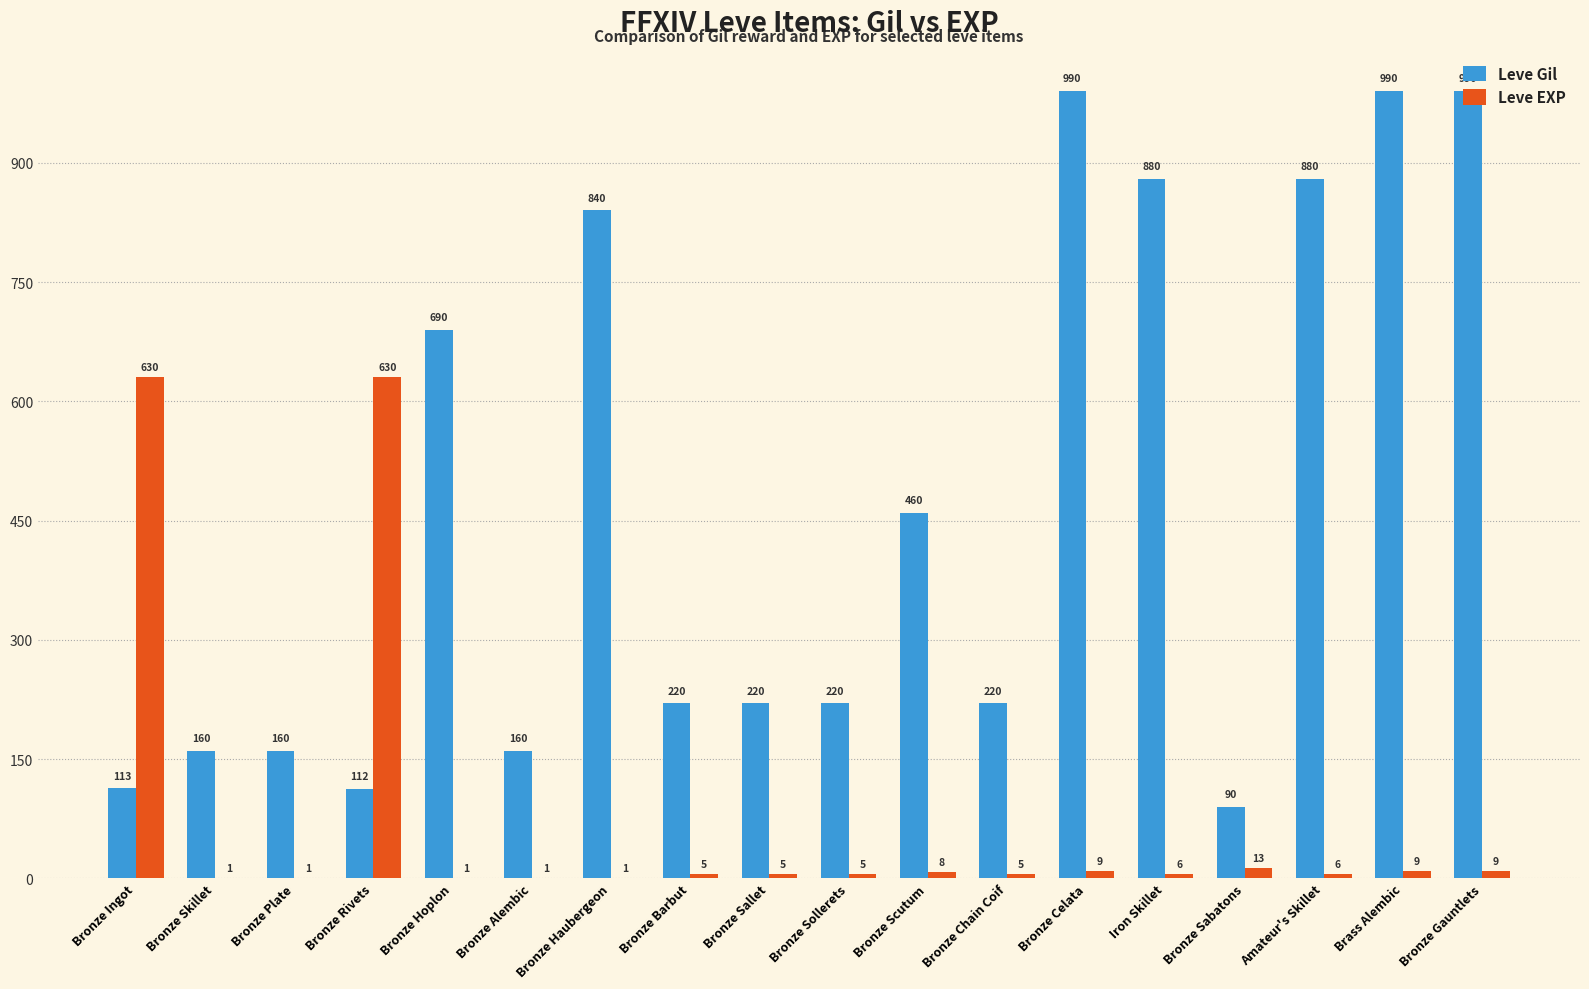

Between Bronze Skillet and Bronze Scutum, which series saw the biggest shift?

Leve Gil